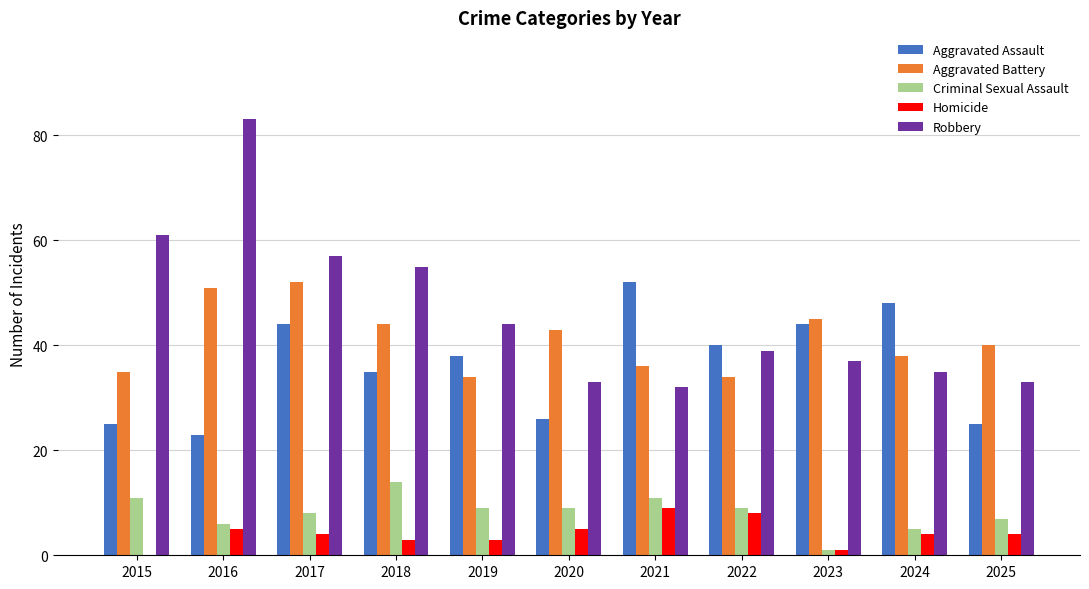

What is the difference between the Homicide values at 2020 and 2024?

1